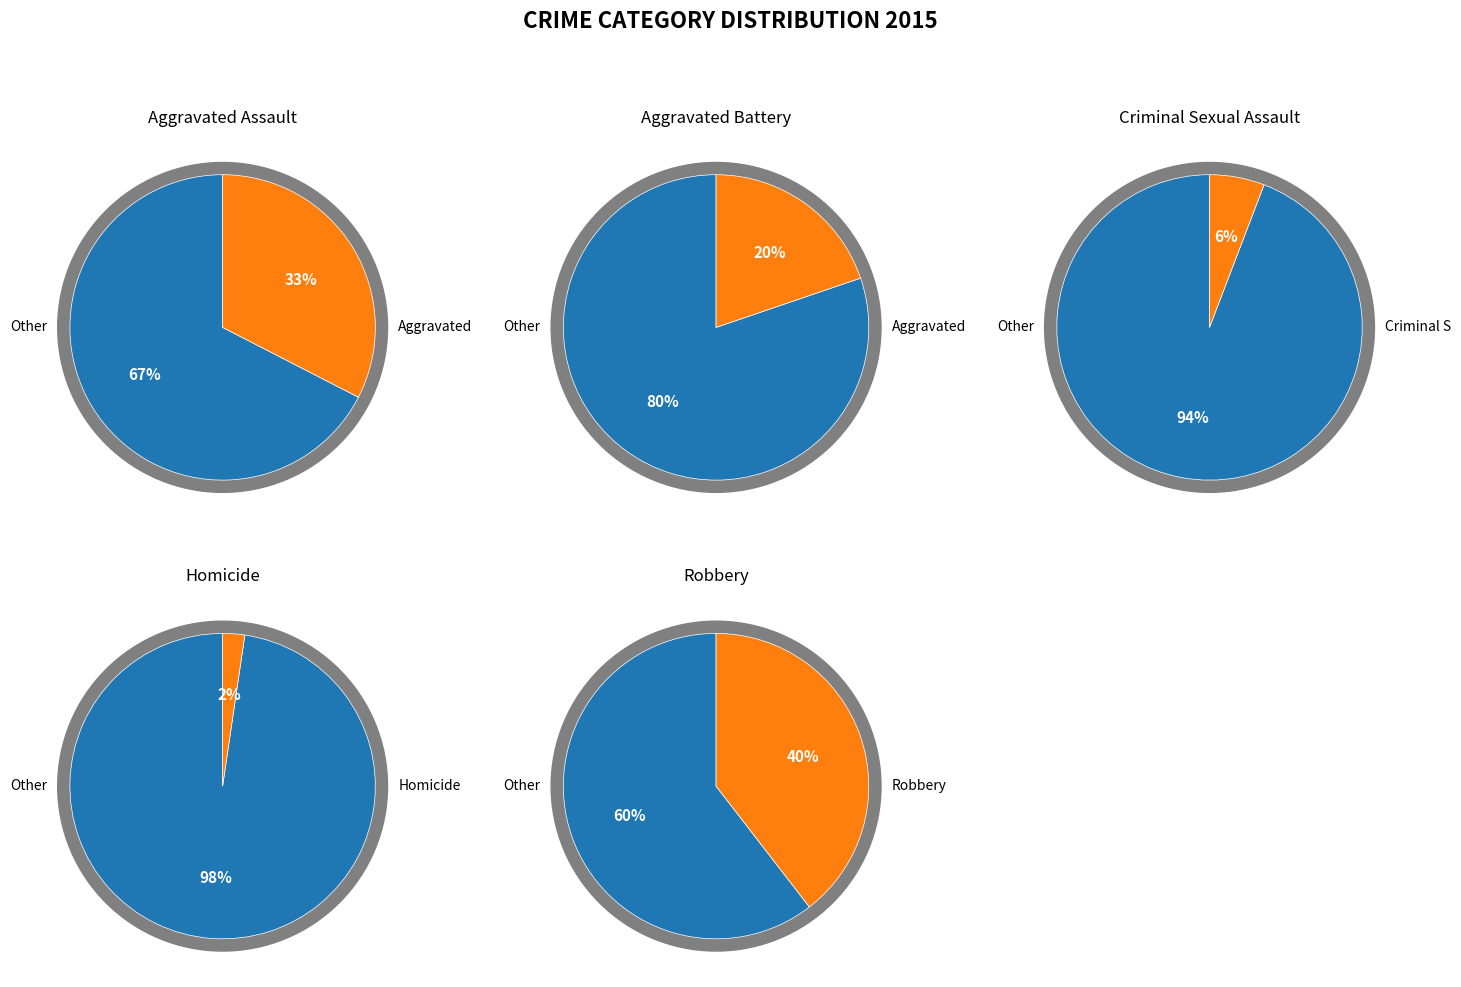

To the nearest percent, what is the difference between the largest and smallest slice percentages?

37%